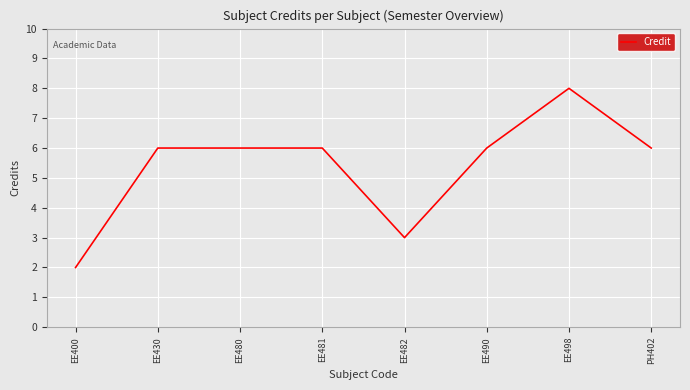

Reading right to left, what are all the values shown in this chart?

PH402=6	EE498=8	EE490=6	EE482=3	EE481=6	EE480=6	EE430=6	EE400=2